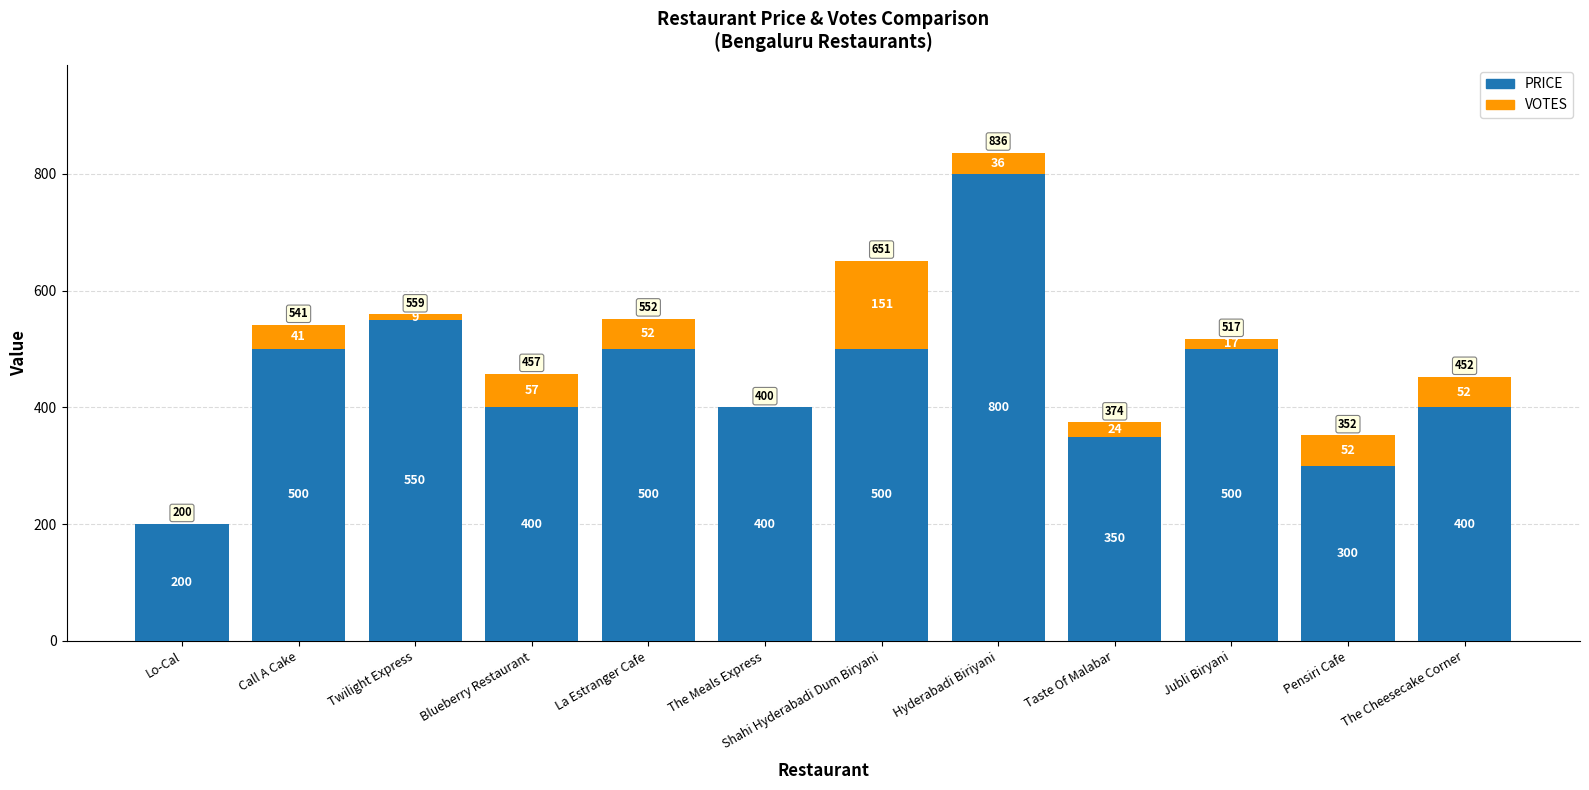

Which category has the highest value in the PRICE series?

Hyderabadi Biriyani